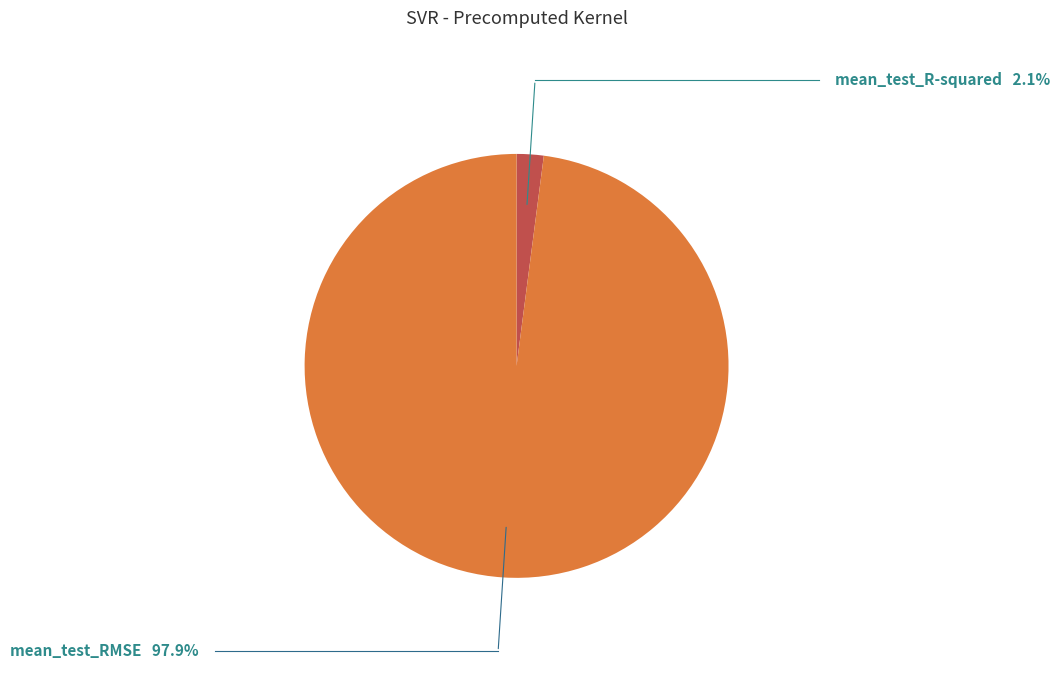

Between mean_test_RMSE and mean_test_R-squared, which is larger?

mean_test_RMSE